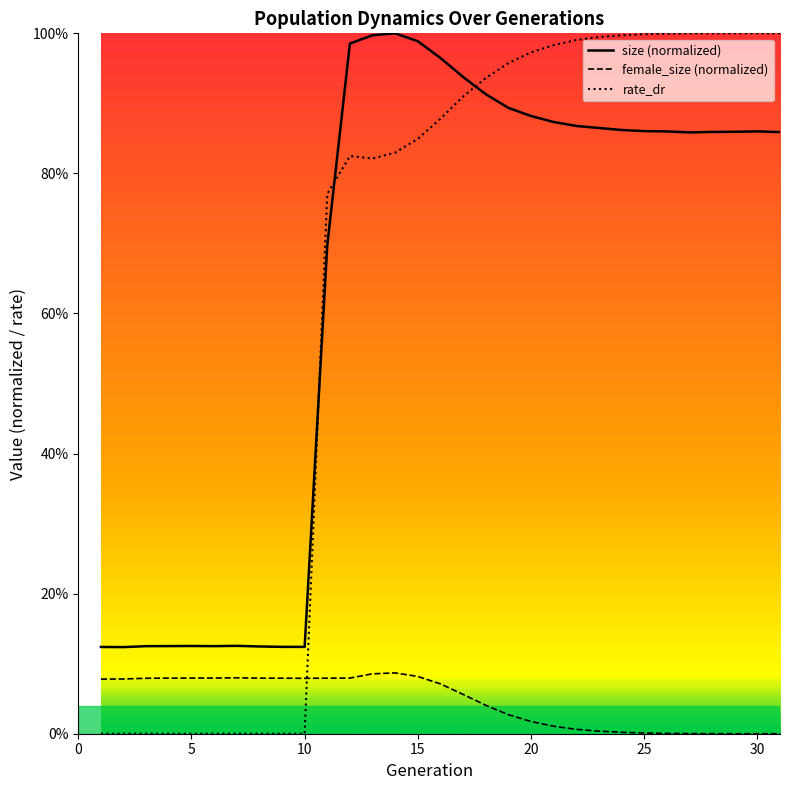

What are all the series names shown in the legend?

size (normalized), female_size (normalized), rate_dr